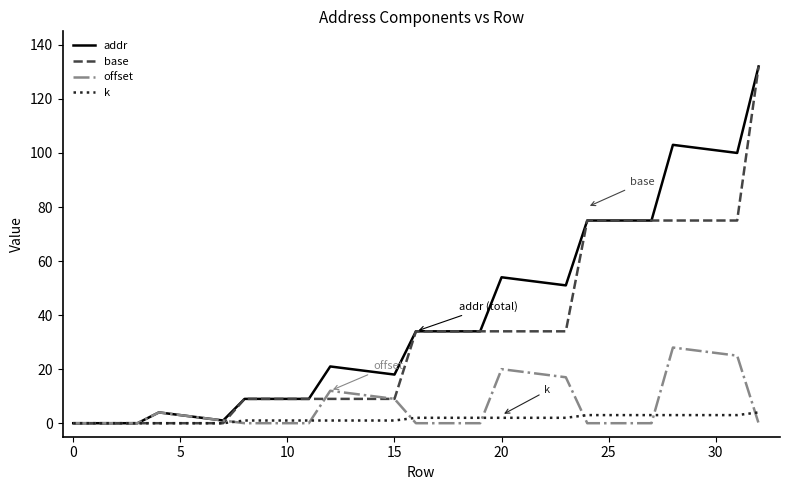

What is the difference between the maximum and second lowest values in the offset series?

28